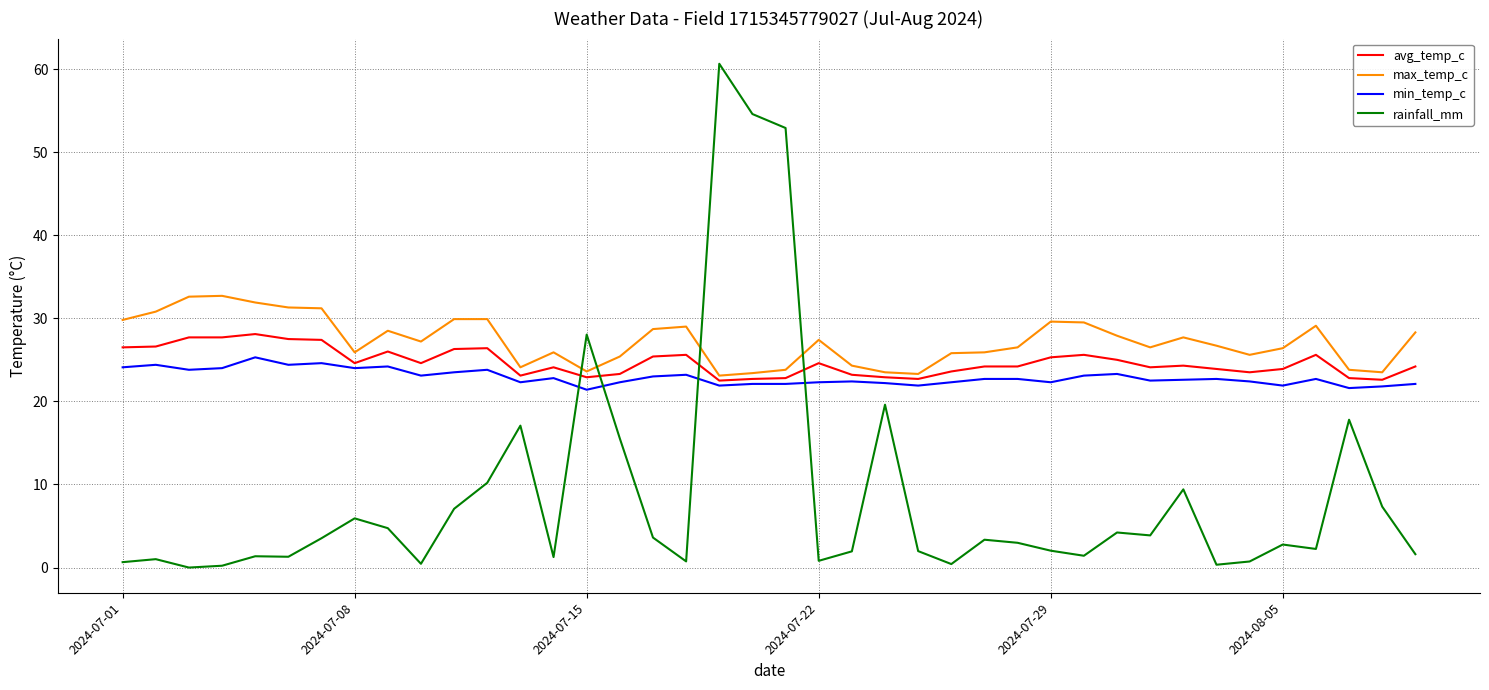

What is the sum of all min_temp_c values?

915.8